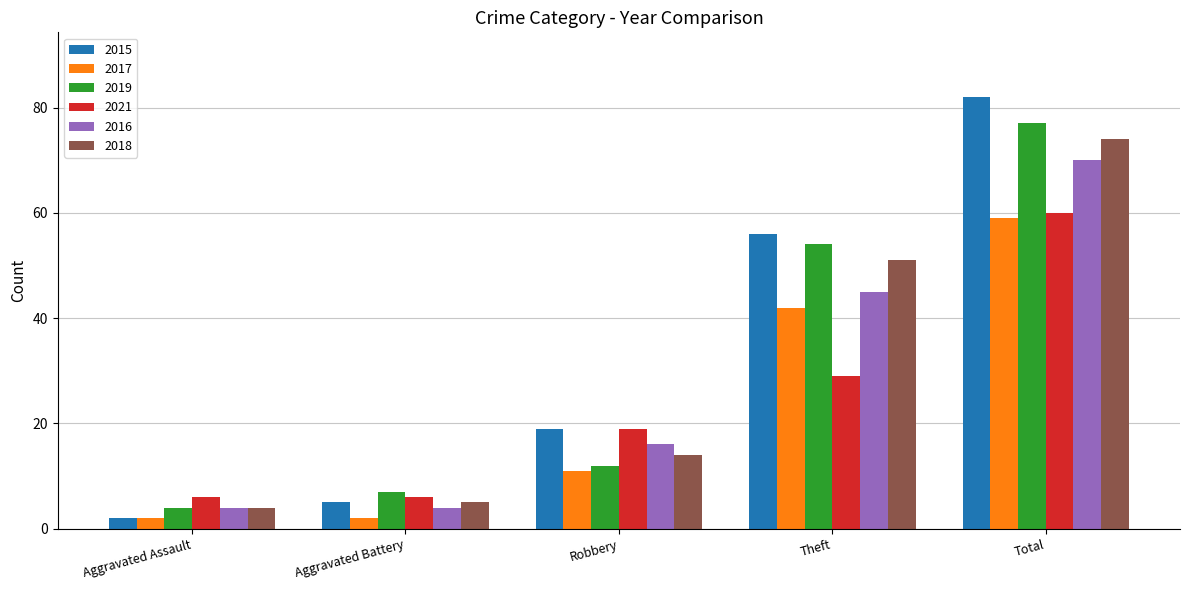

Rank the categories by 2015 value from highest to lowest.

Total, Theft, Robbery, Aggravated Battery, Aggravated Assault